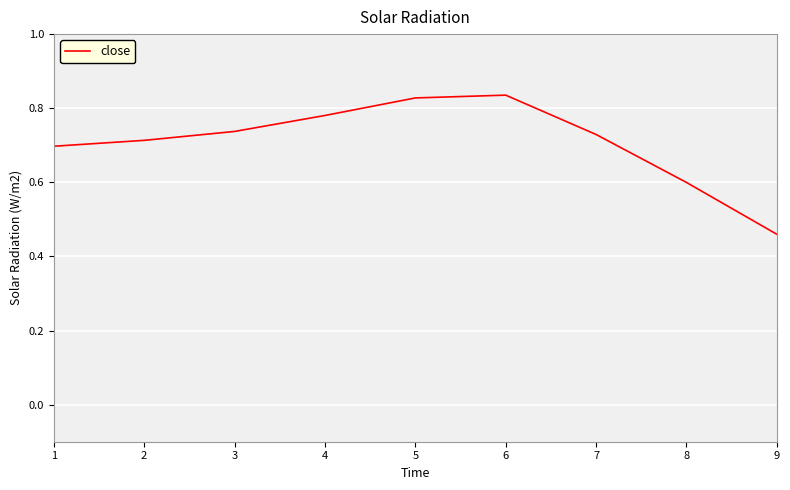

True or false: there are more than 1 points higher than both neighbors.

False